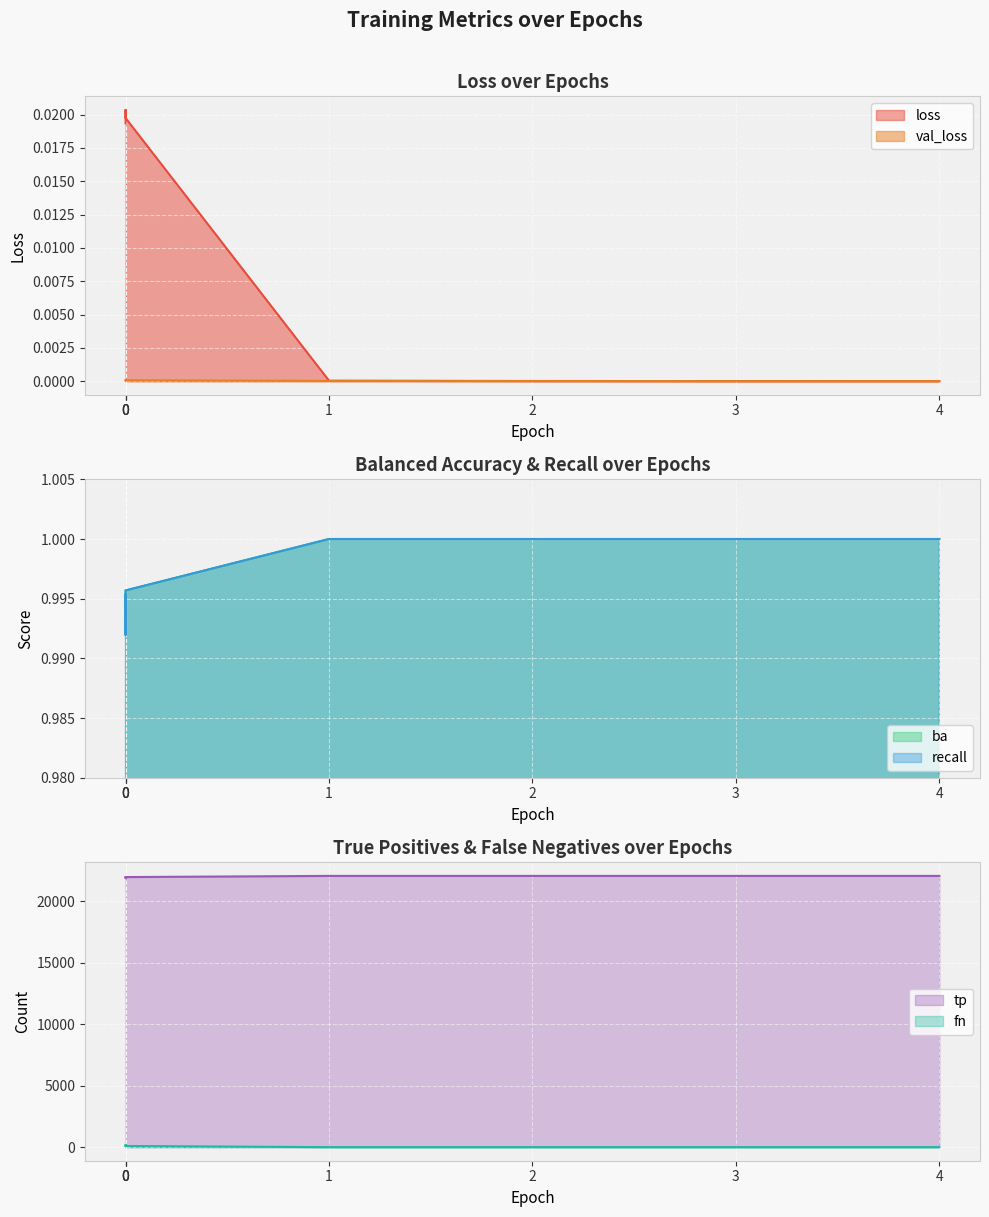

What are all the series names shown in the legend?

loss, val_loss, ba, recall, tp, fn